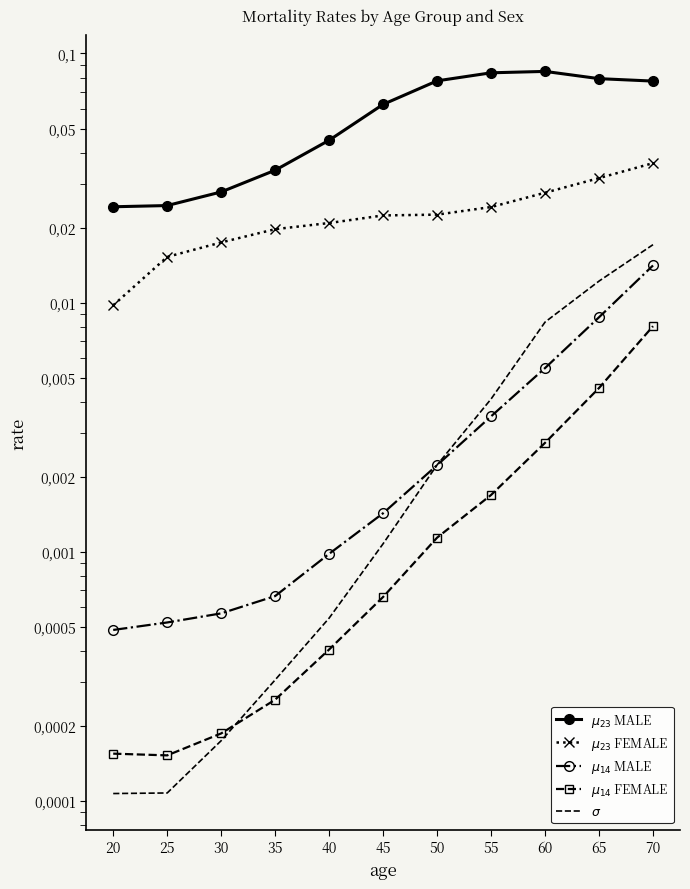

True or false: $\mu_{23}$ MALE has a value of 0.0 at 30.

False